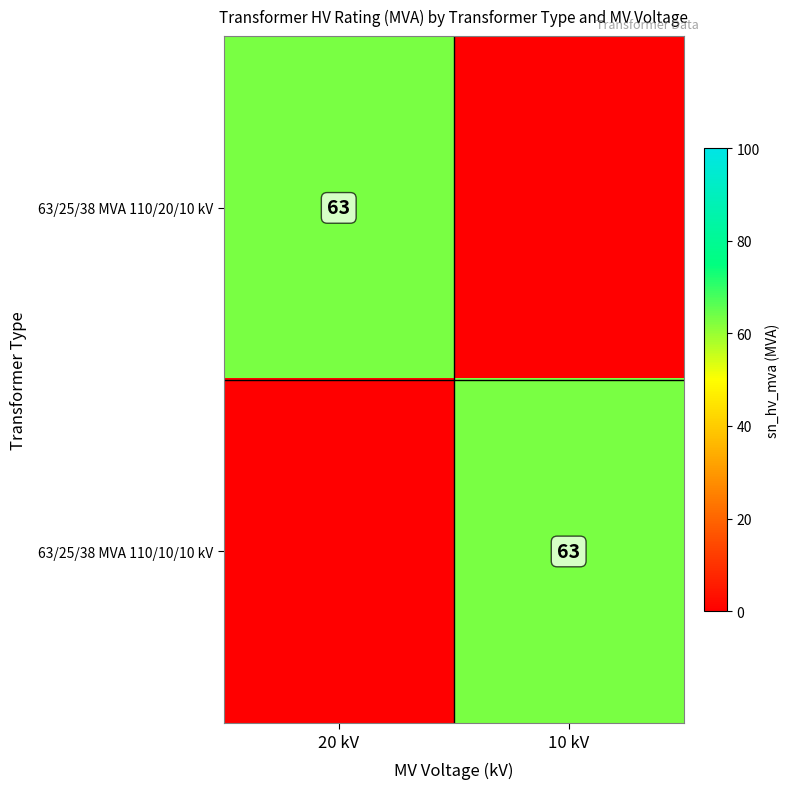

Which label corresponds to the largest value in the chart?

20 kV